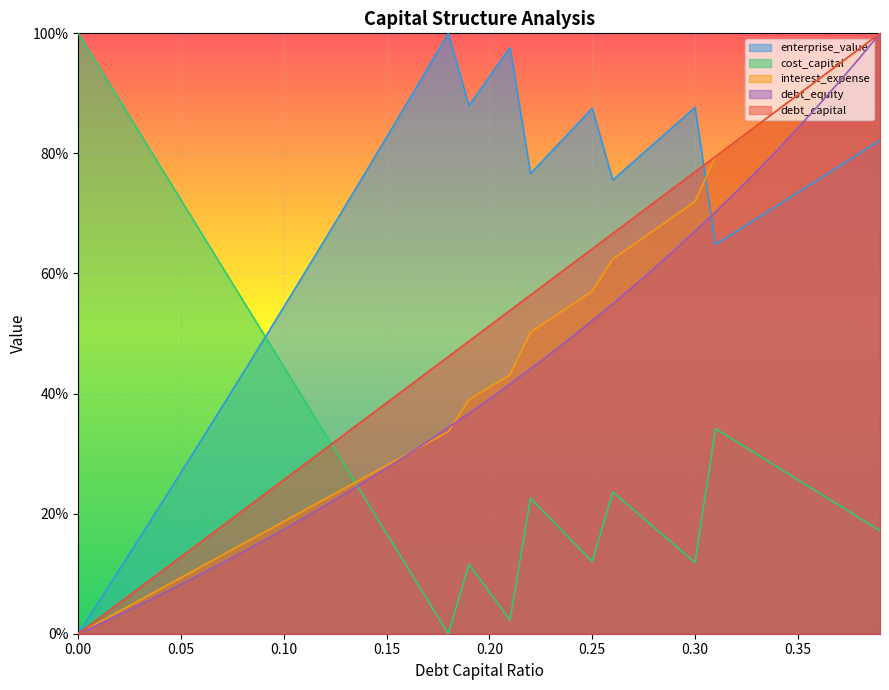

How many data points does each series have?

40